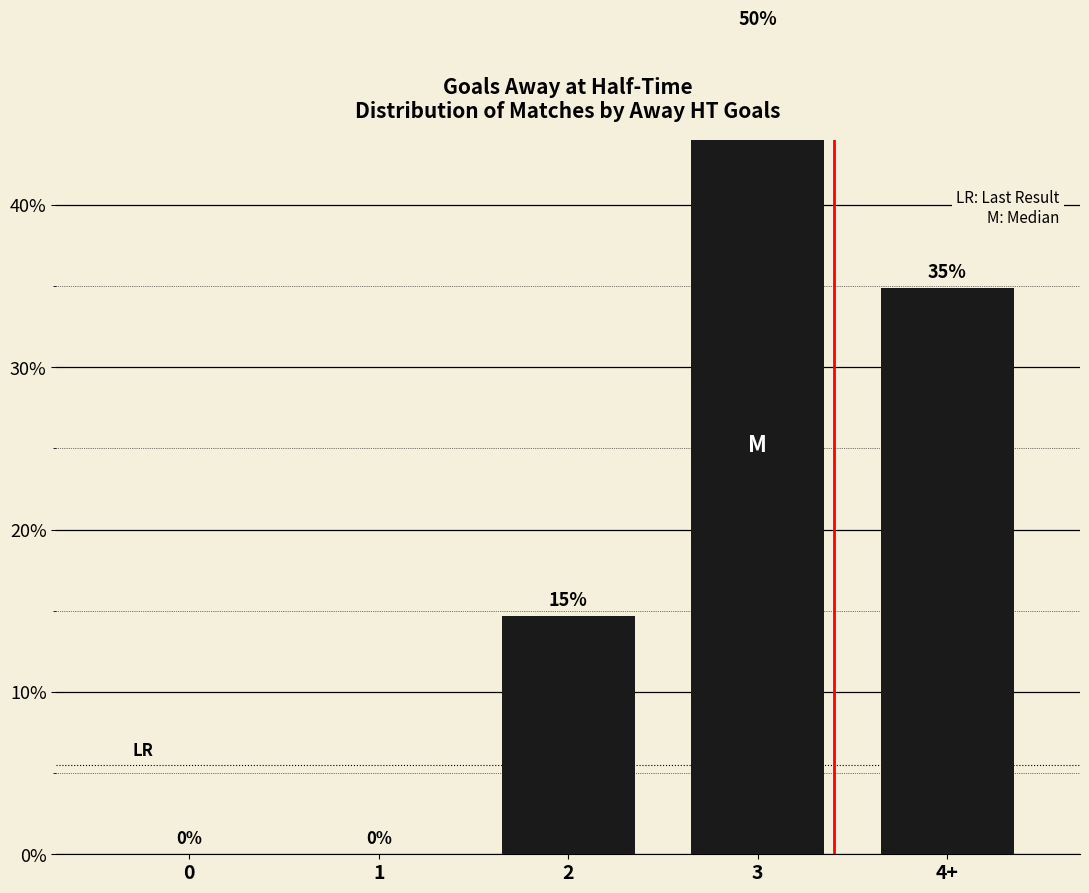

What is the average value?

20.0